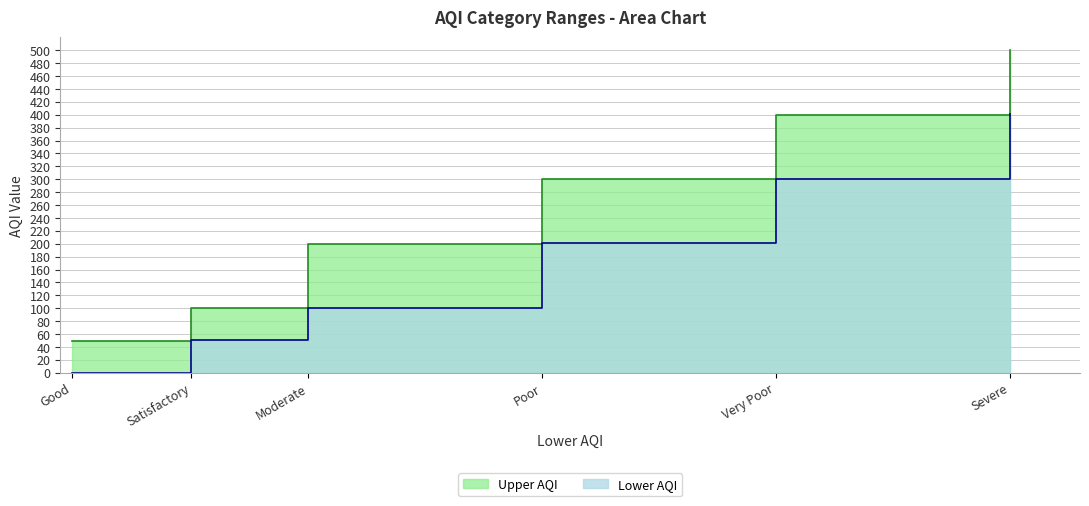

Does the chart display data point markers on the line(s)?

No